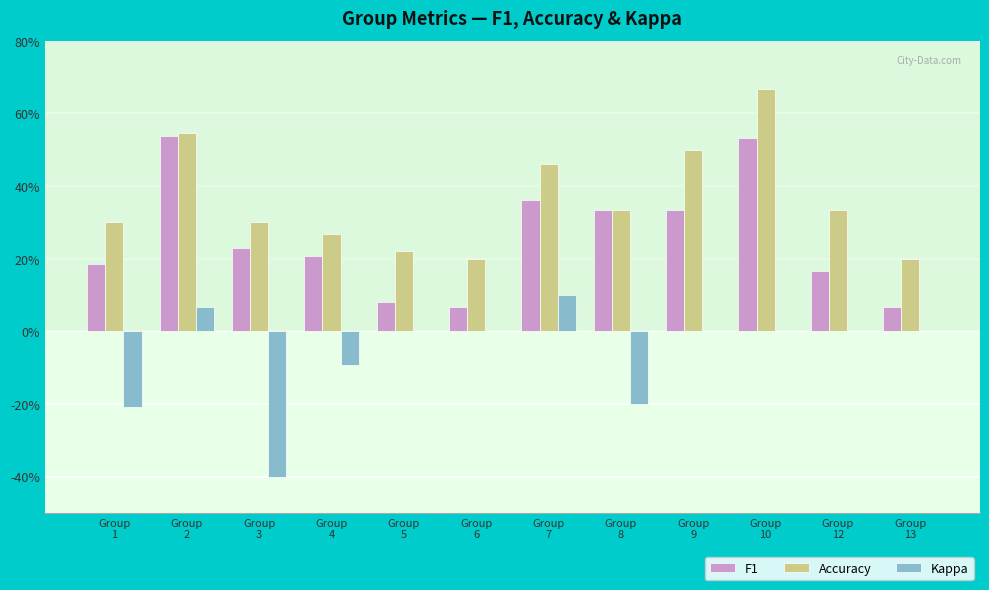

True or false: Accuracy has a value of 0.3 at Group
3.

True